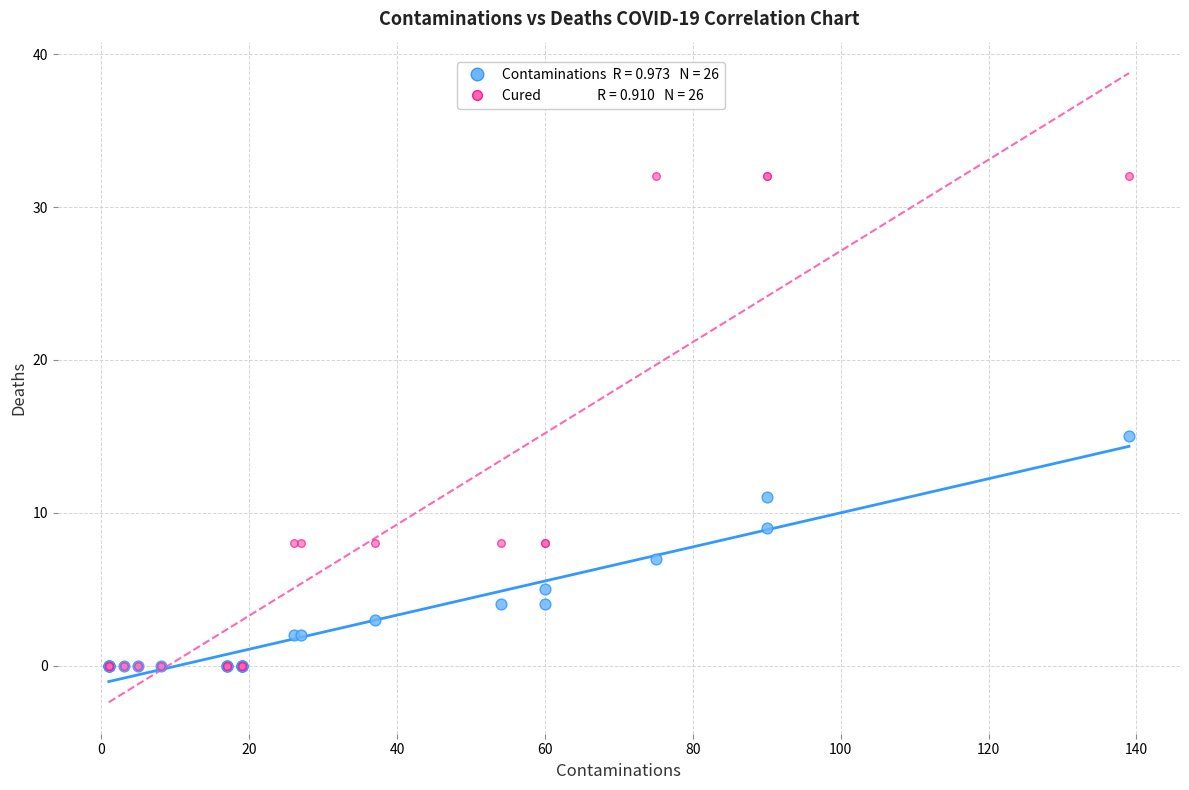

Across all series, what Y value is closest to 16?

15